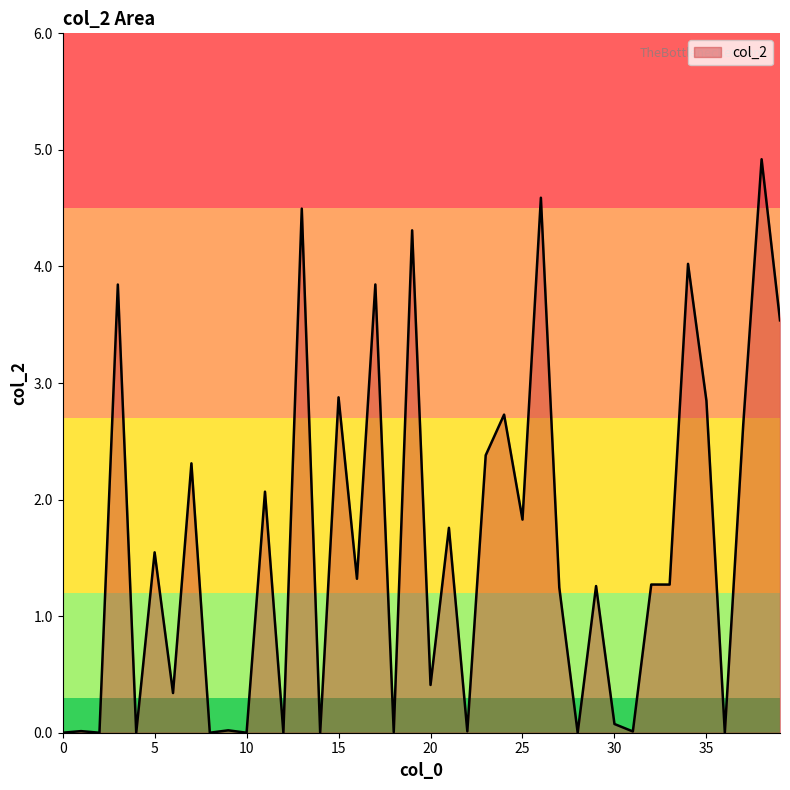

How many distinct data groups are displayed?

1